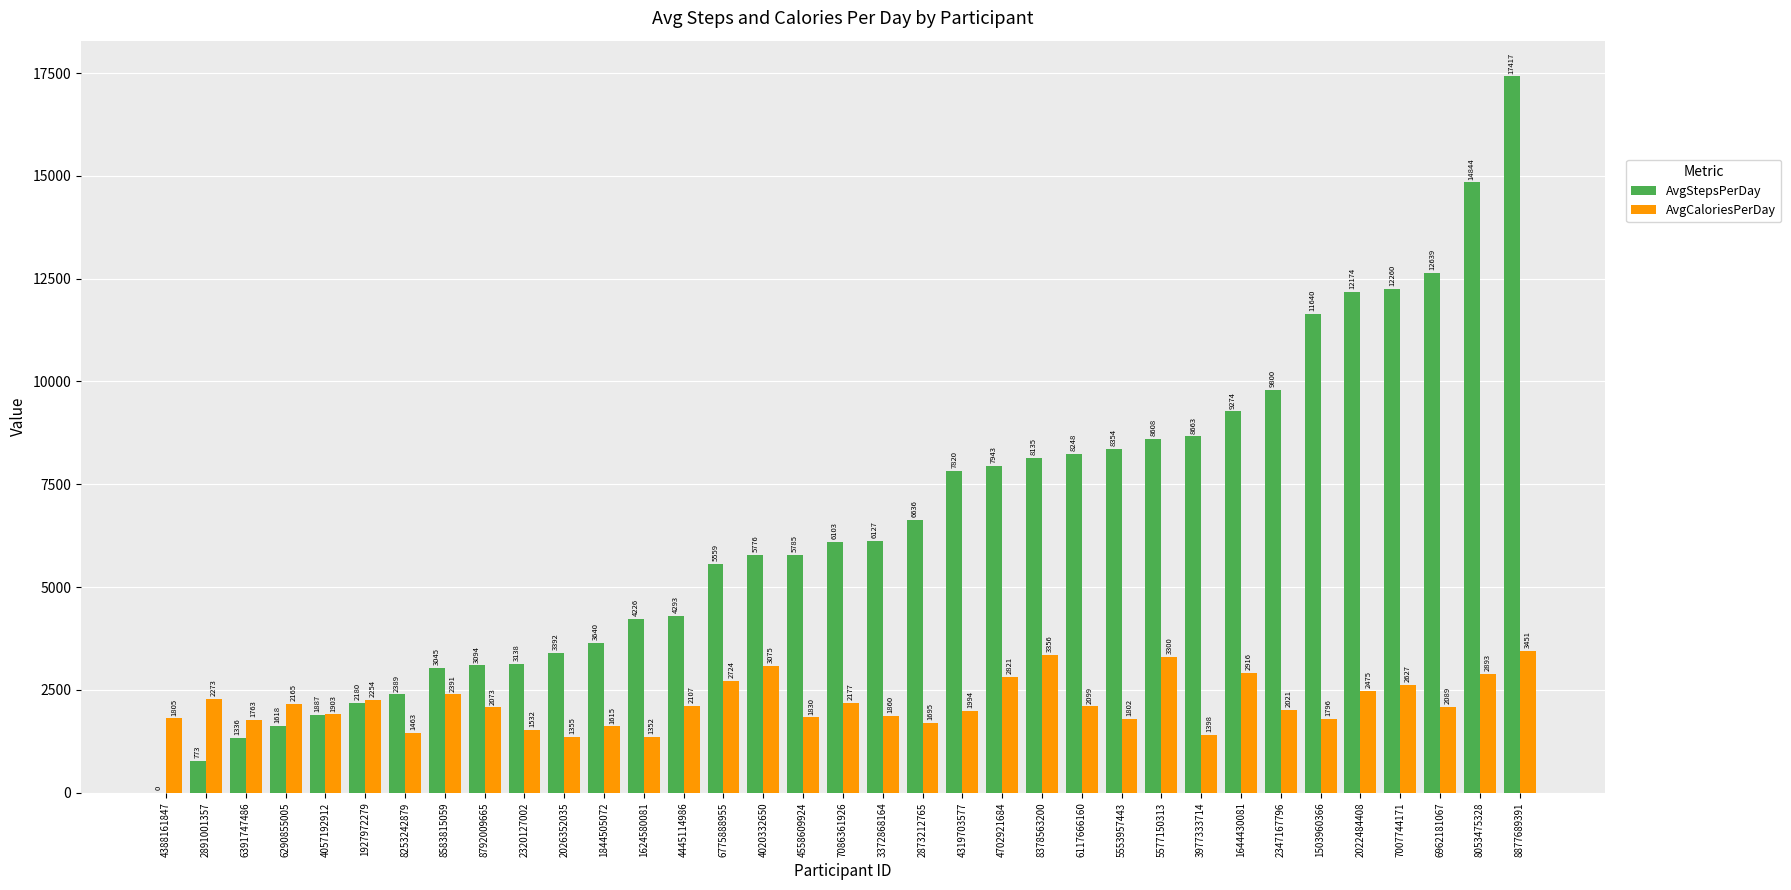

What are all the series names shown in the legend?

AvgStepsPerDay, AvgCaloriesPerDay